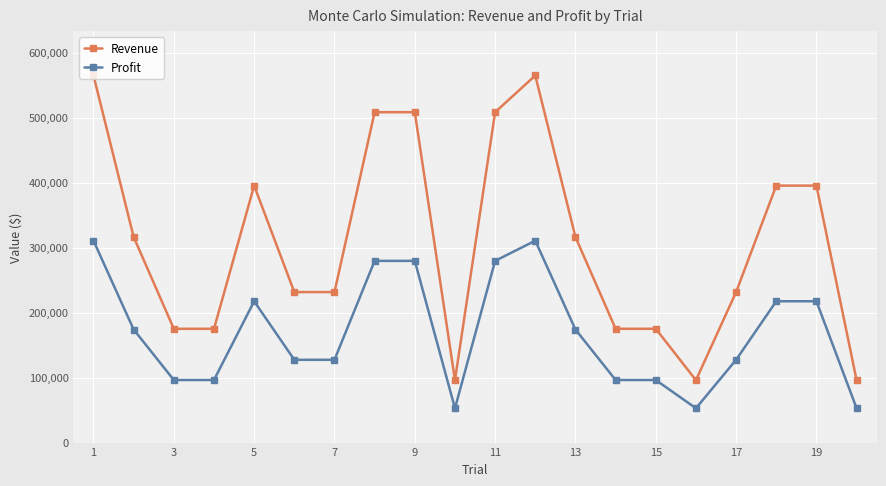

What is the sum of all Profit values?

3386921.4